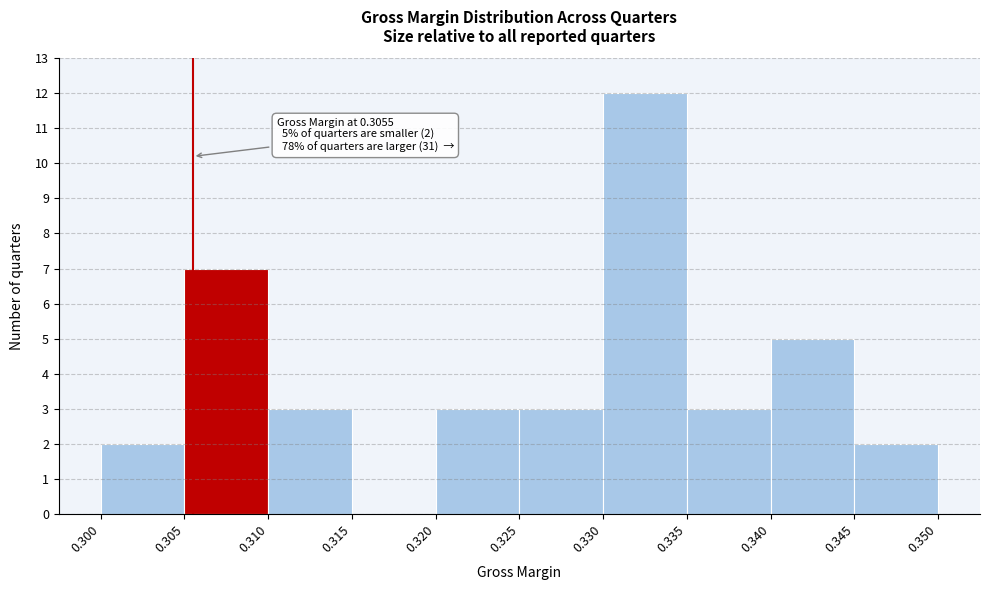

Over which range of the x-axis is the bar tallest?

0.330 to 0.335